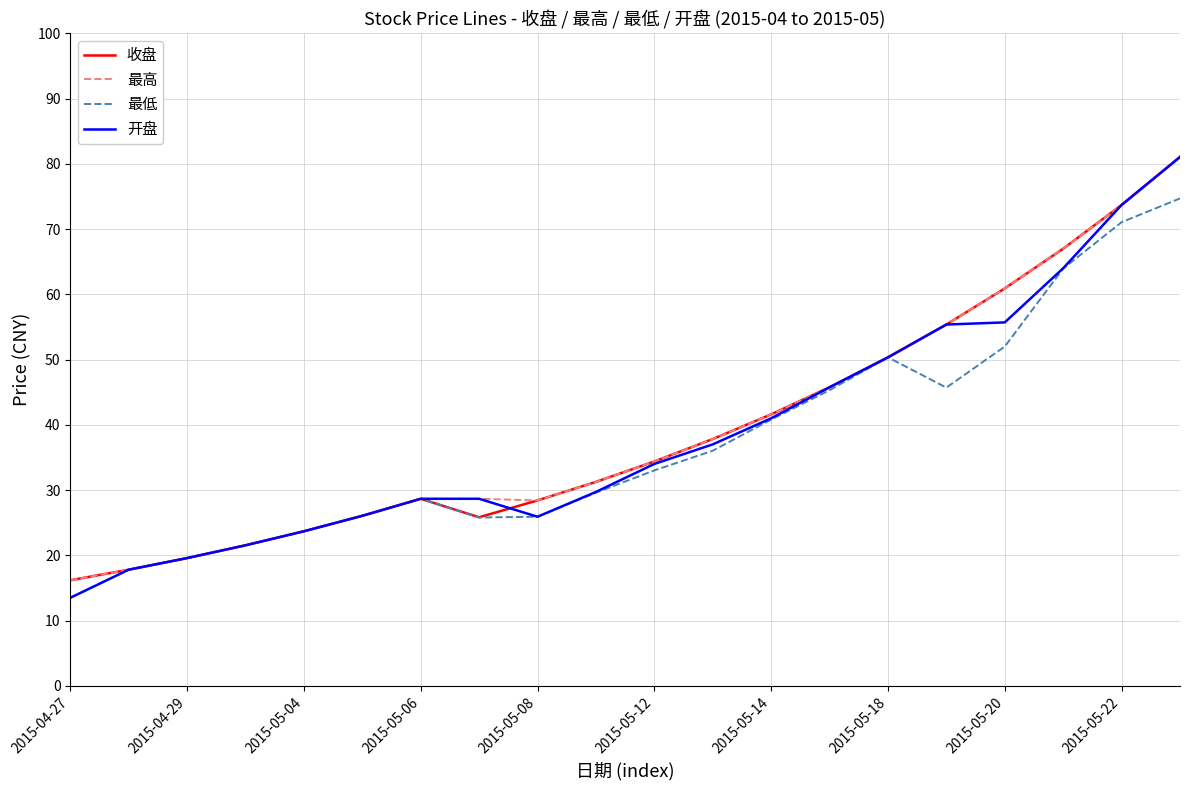

What is the maximum value for 最高?

81.1